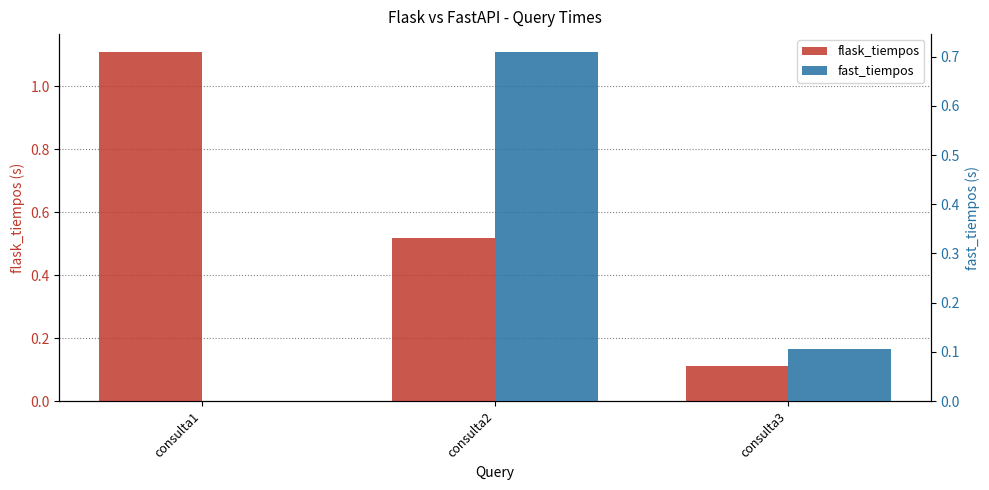

Which label corresponds to the smallest value in the chart?

consulta1